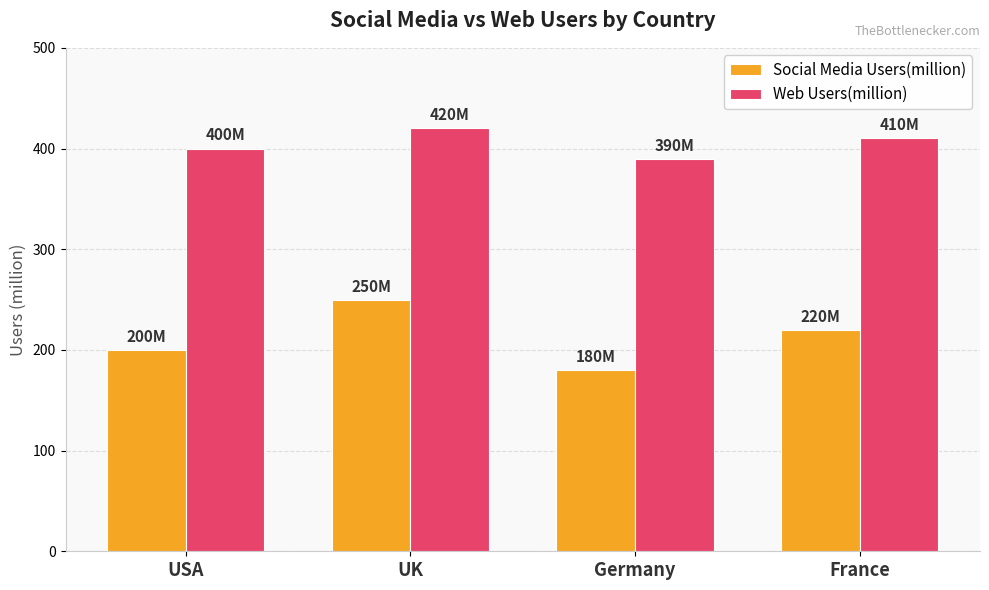

What is the total value across all series at Germany?

570